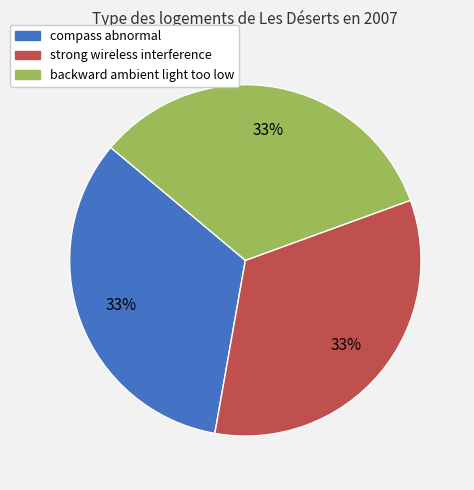

Approximately how many times larger is the value at strong wireless interference compared to backward ambient light too low?

1.0